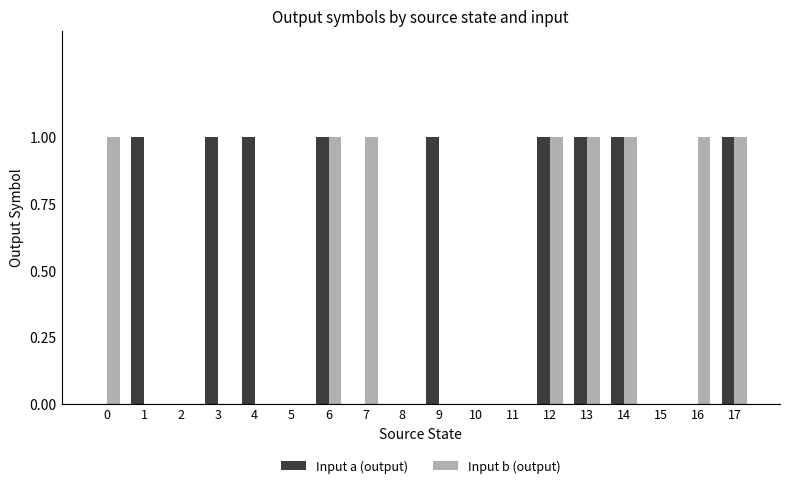

What is the highest value of the Input a (output) series?

1